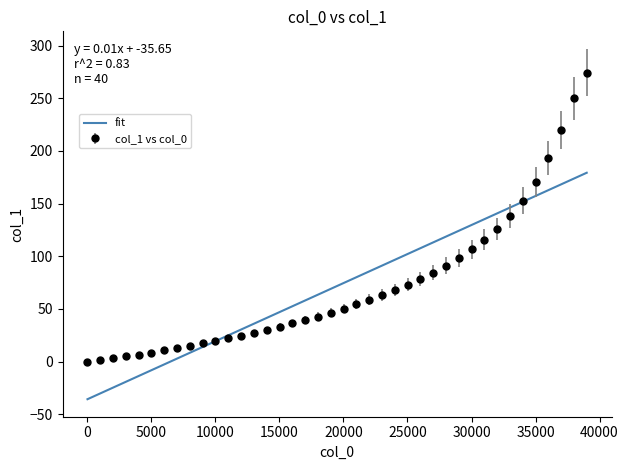

Which series has the largest range (max minus min)?

col_1 vs col_0